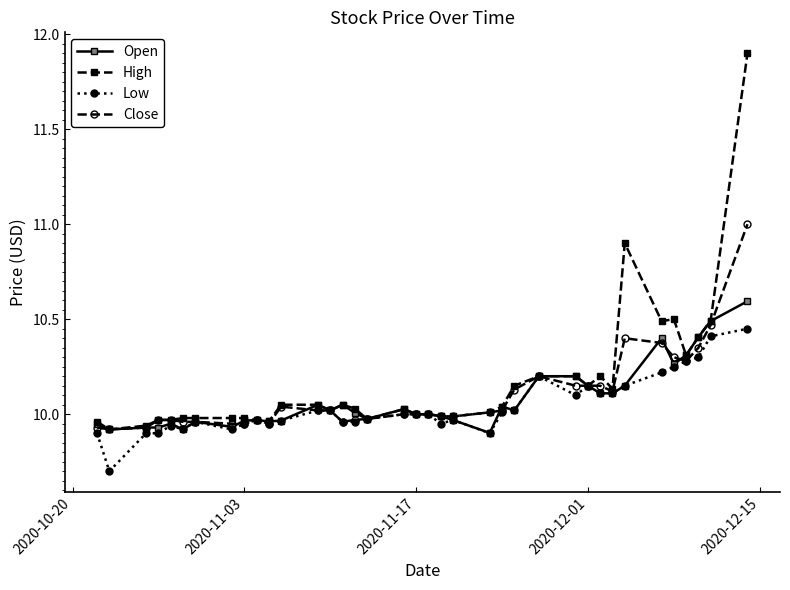

Rank the series by their maximum value, from highest to lowest.

High, Close, Open, Low